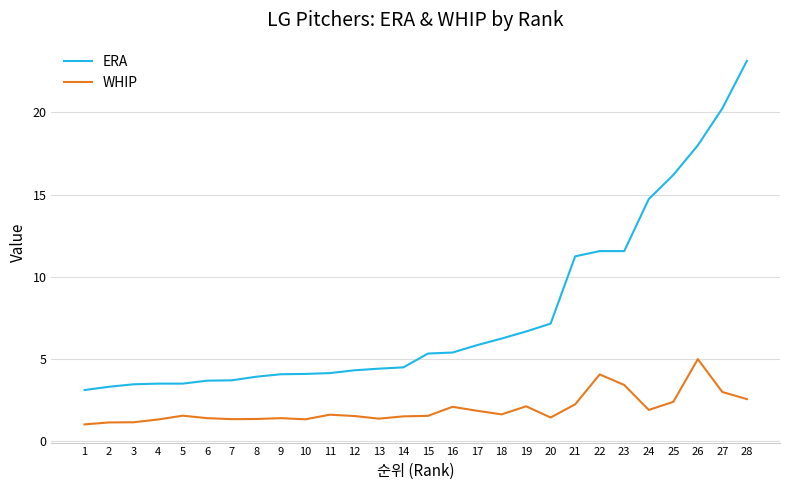

Which series has the largest range (max minus min)?

ERA